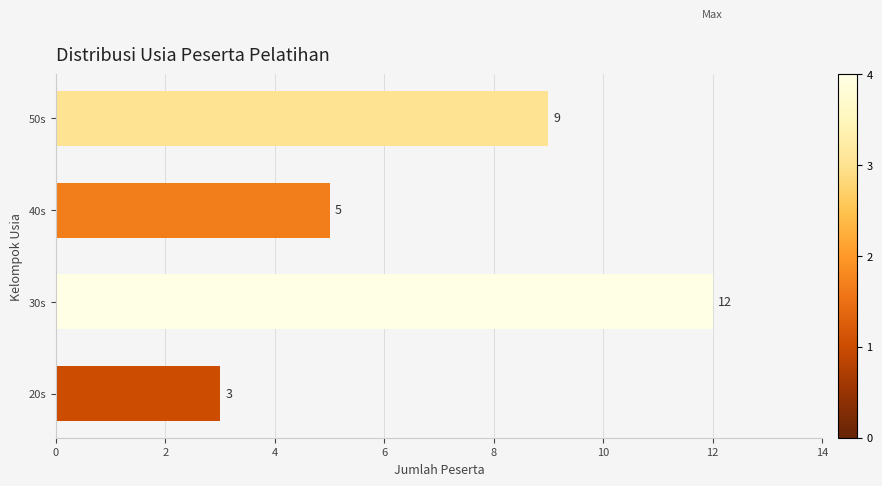

What is the difference between the maximum and minimum values?

9